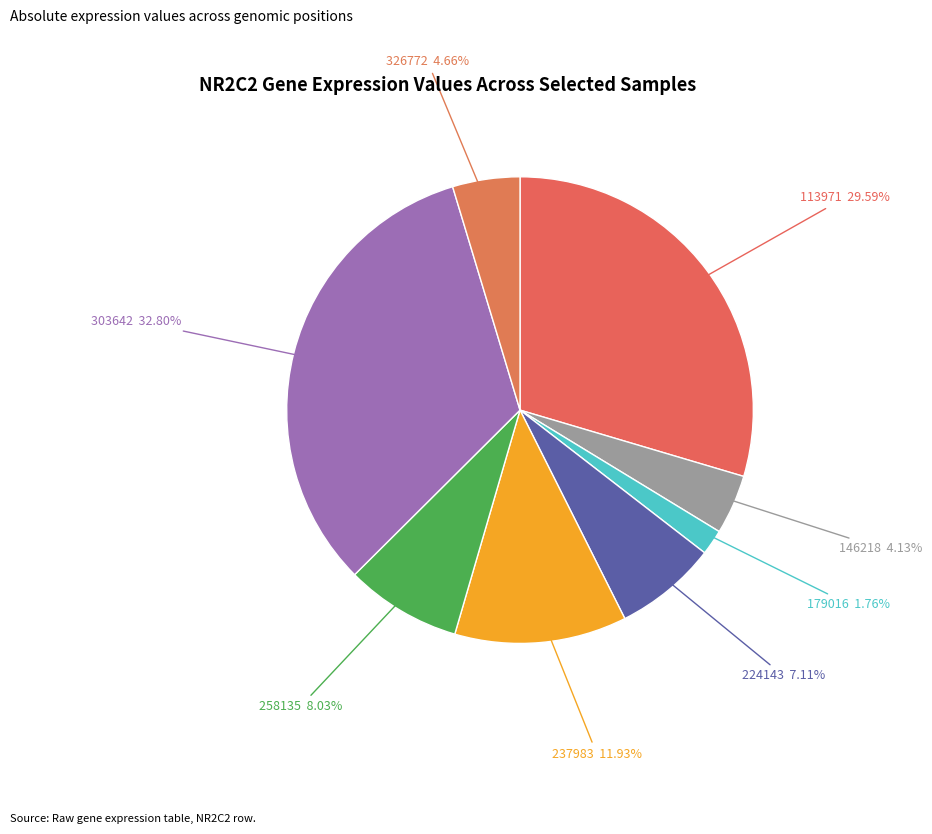

How many segments does this pie chart have?

8